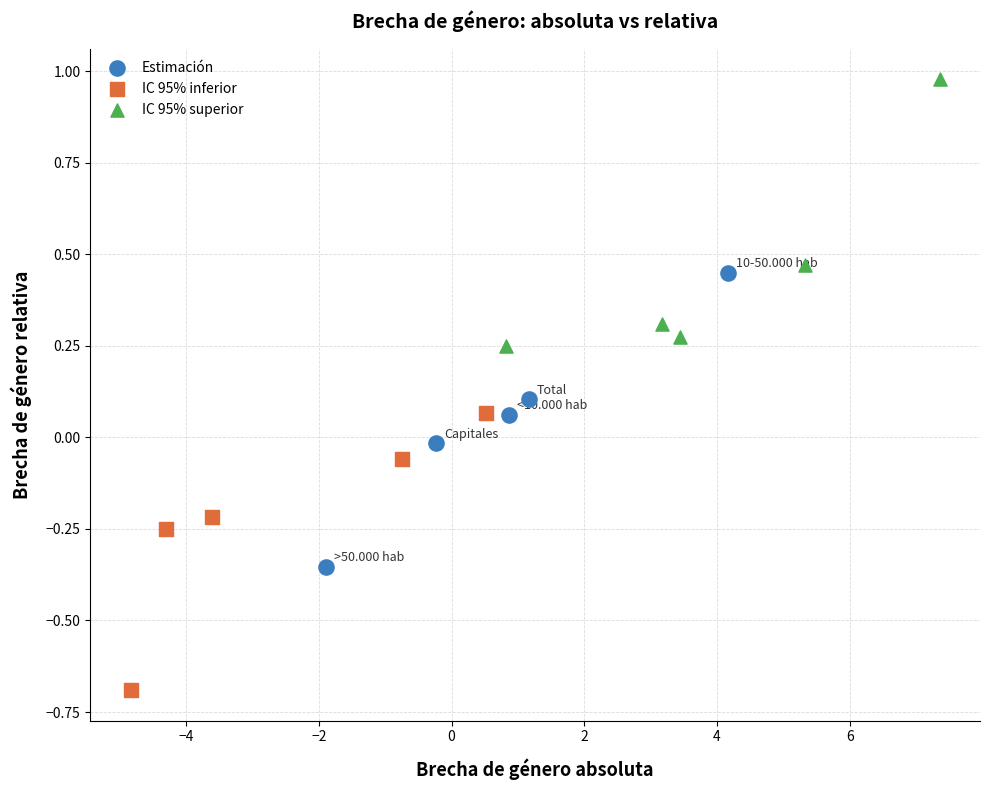

Which series contains the highest Y value?

IC 95% superior